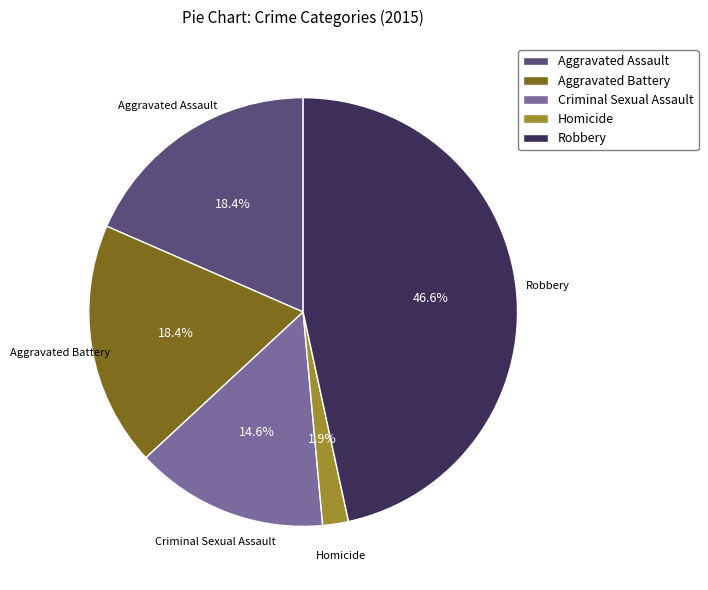

Which has a higher value, Aggravated Assault or Robbery?

Robbery